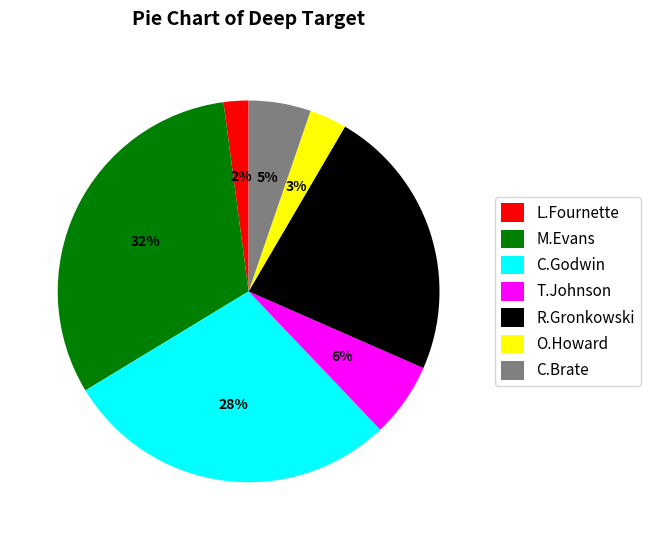

What percentage is the C.Brate slice, to the nearest percent?

5%